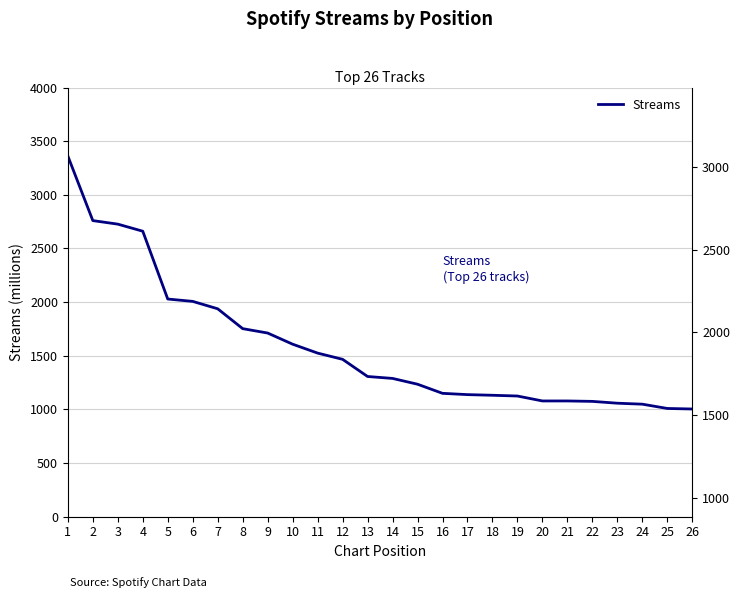

Reading right to left, list all the values displayed in this chart.

26=1004	25=1009	24=1049	23=1058	22=1075	21=1079	20=1079	19=1125	18=1132	17=1138	16=1150	15=1235	14=1289	13=1307	12=1467	11=1525	10=1608	9=1712	8=1753	7=1938	6=2007	5=2029	4=2661	3=2727	2=2760	1=3362